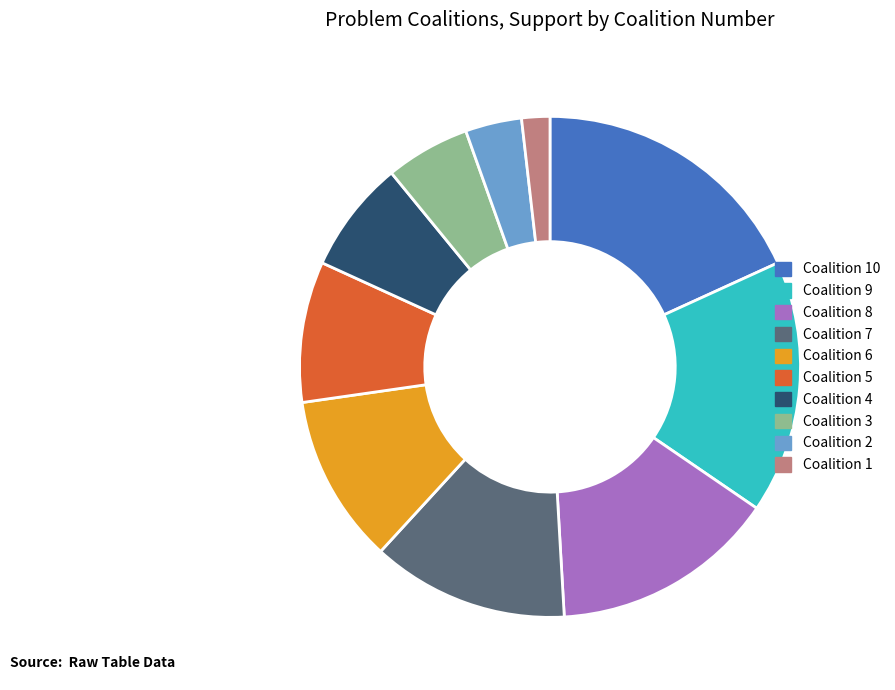

Do Coalition 1 and Coalition 7 together represent more than half of the pie?

No